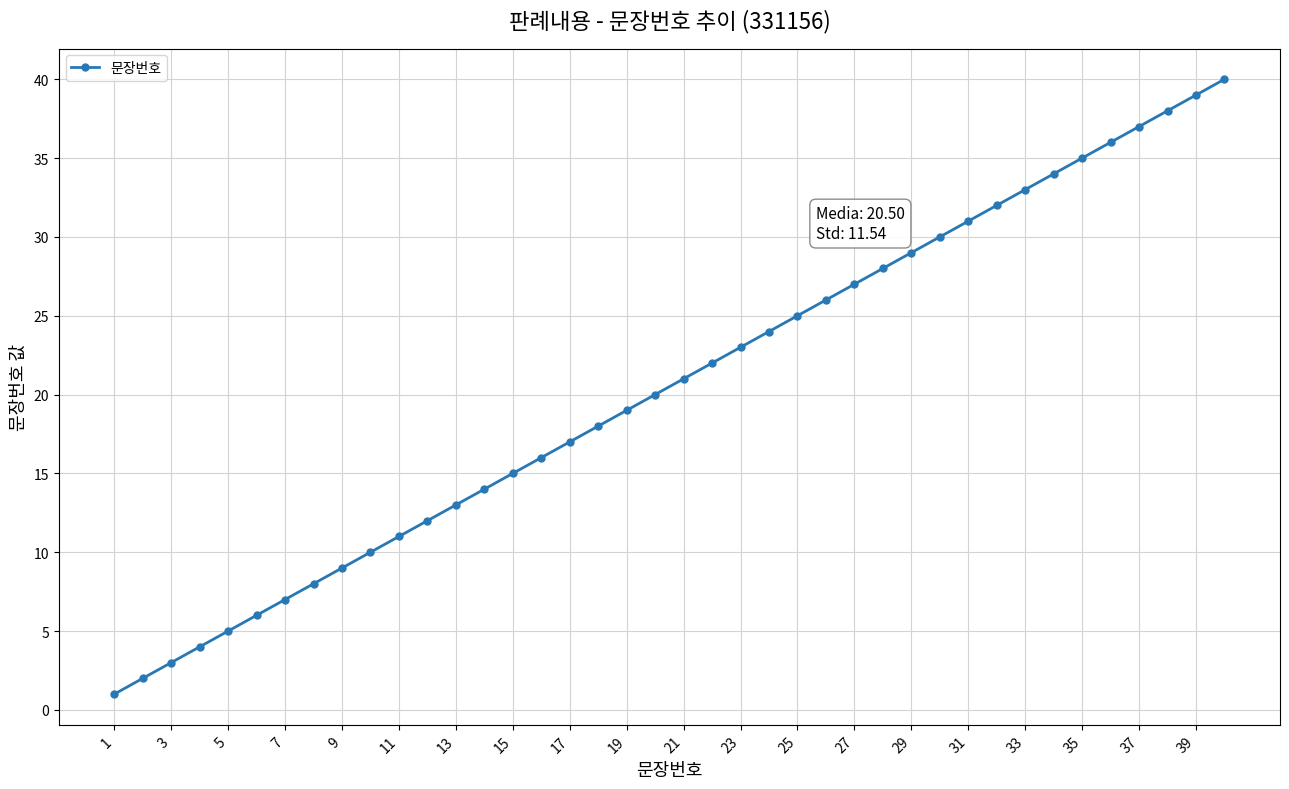

What is the difference between the maximum and second lowest values?

38